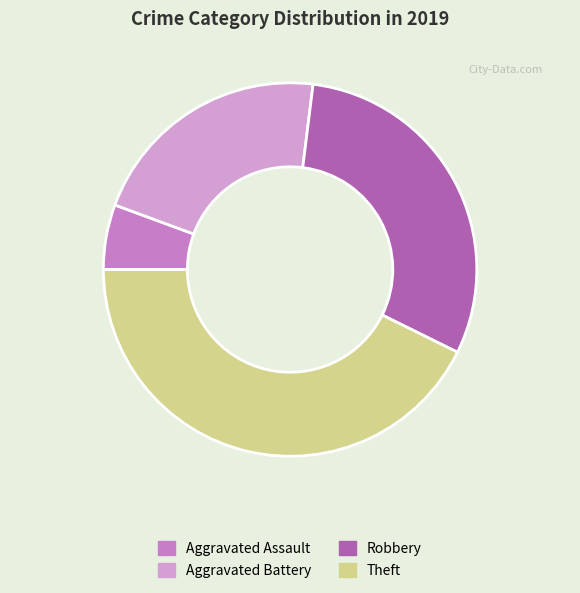

To the nearest percent, what is the average slice percentage?

25%